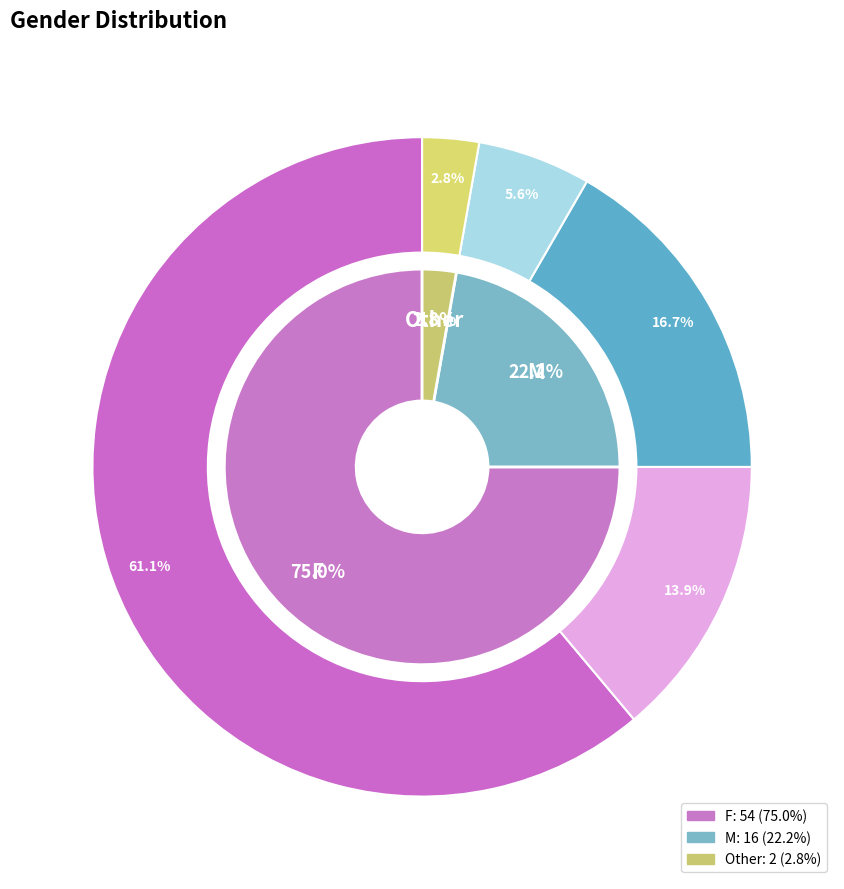

What is the majority slice?

F